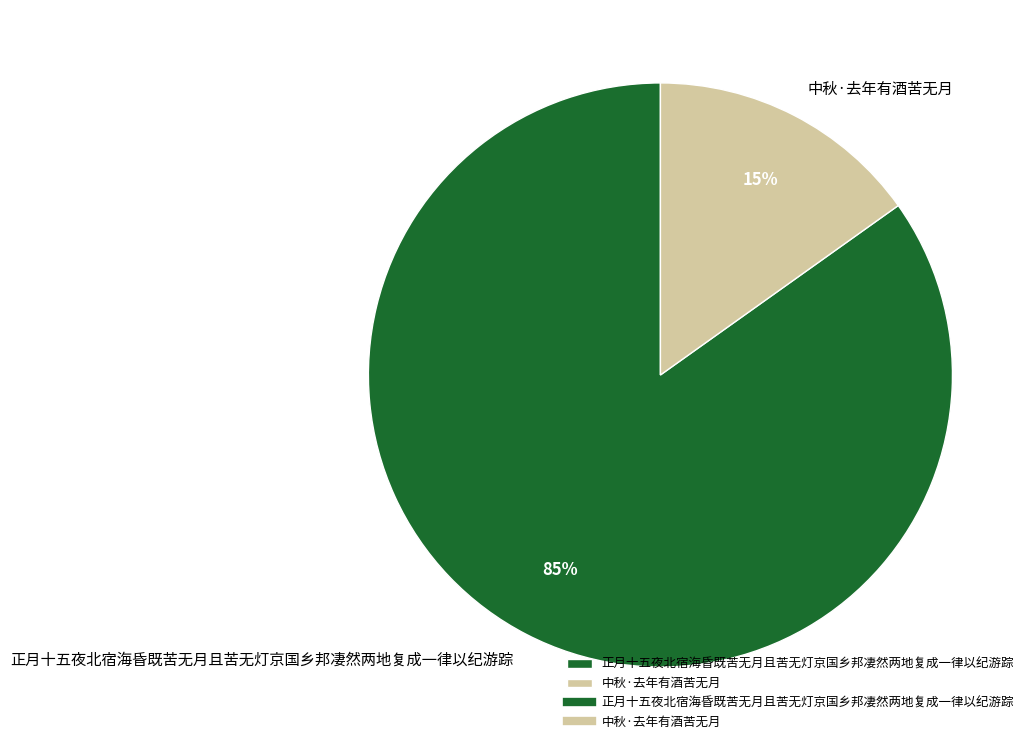

Which category accounts for the majority?

正月十五夜北宿海昏既苦无月且苦无灯京国乡邦凄然两地复成一律以纪游踪